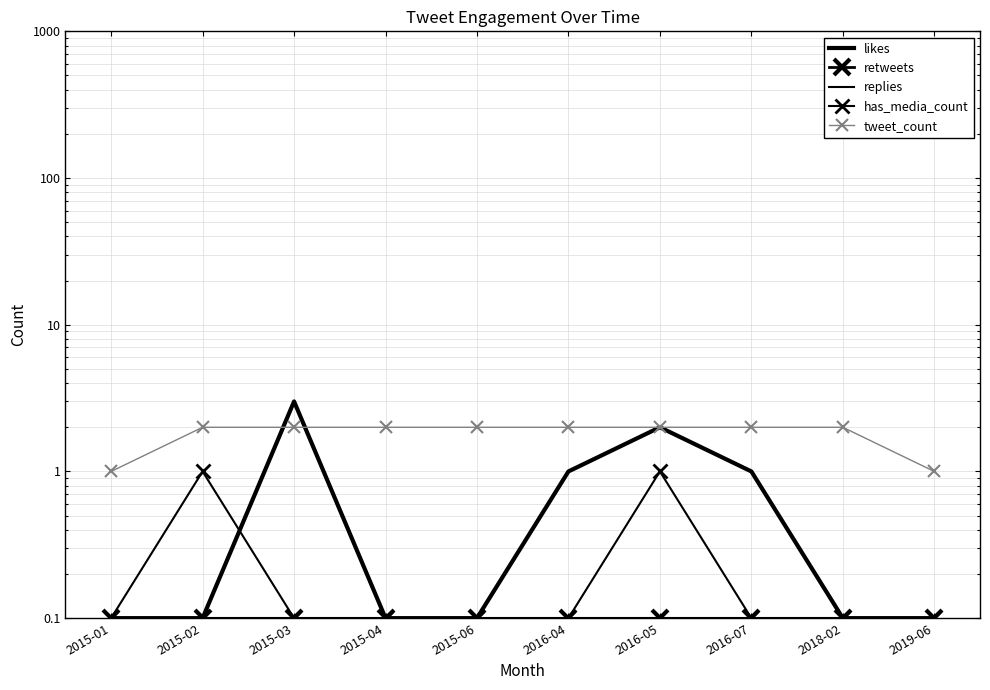

What is the value of the has_media_count point at the 9th from the left?

0.1